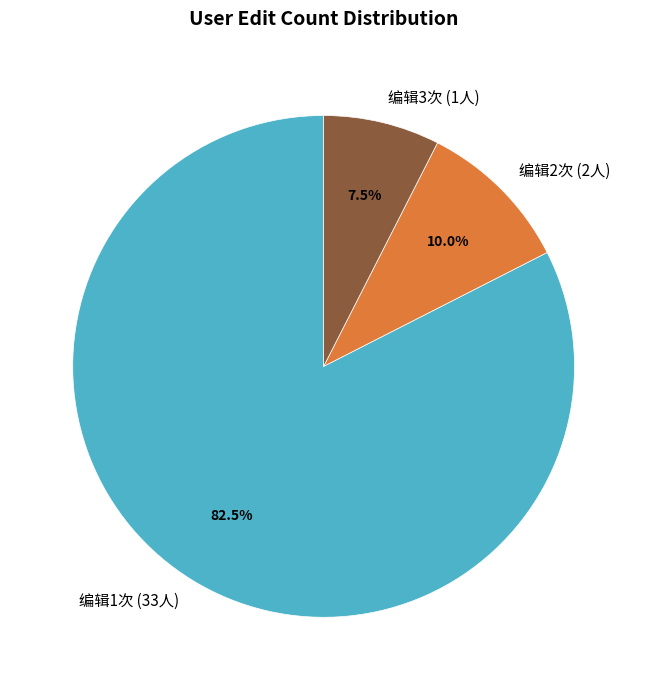

Count the number of slices in the pie.

3